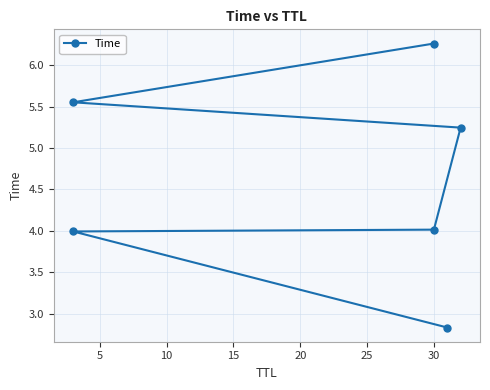

What is the change in value from 5 to 15?

+1.3